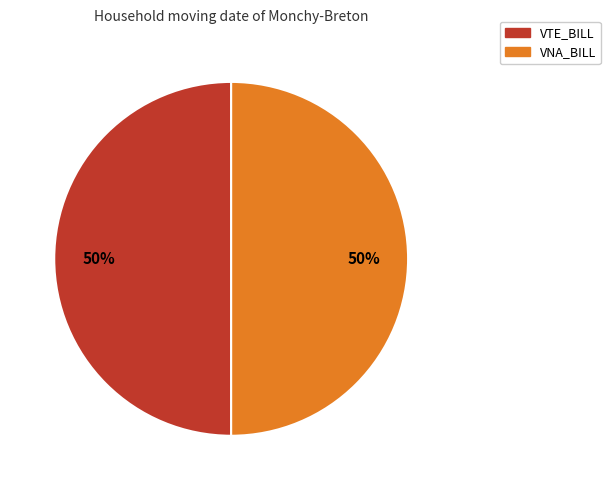

To the nearest percent, what is the combined percentage of VTE_BILL and VNA_BILL?

100%